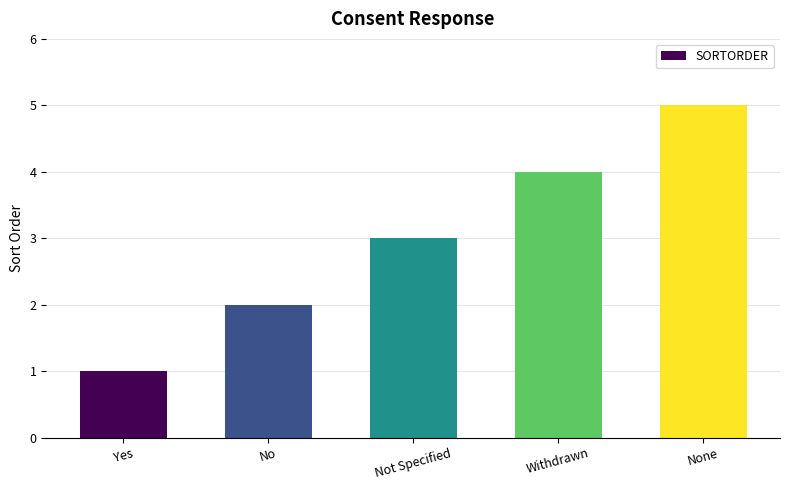

What is the maximum value shown in the chart?

5